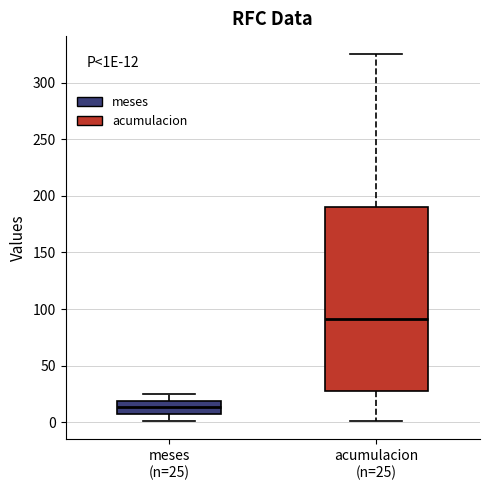

Comparing the boxes themselves (not the whiskers), which one is the tallest?

acumulacion (n=25)